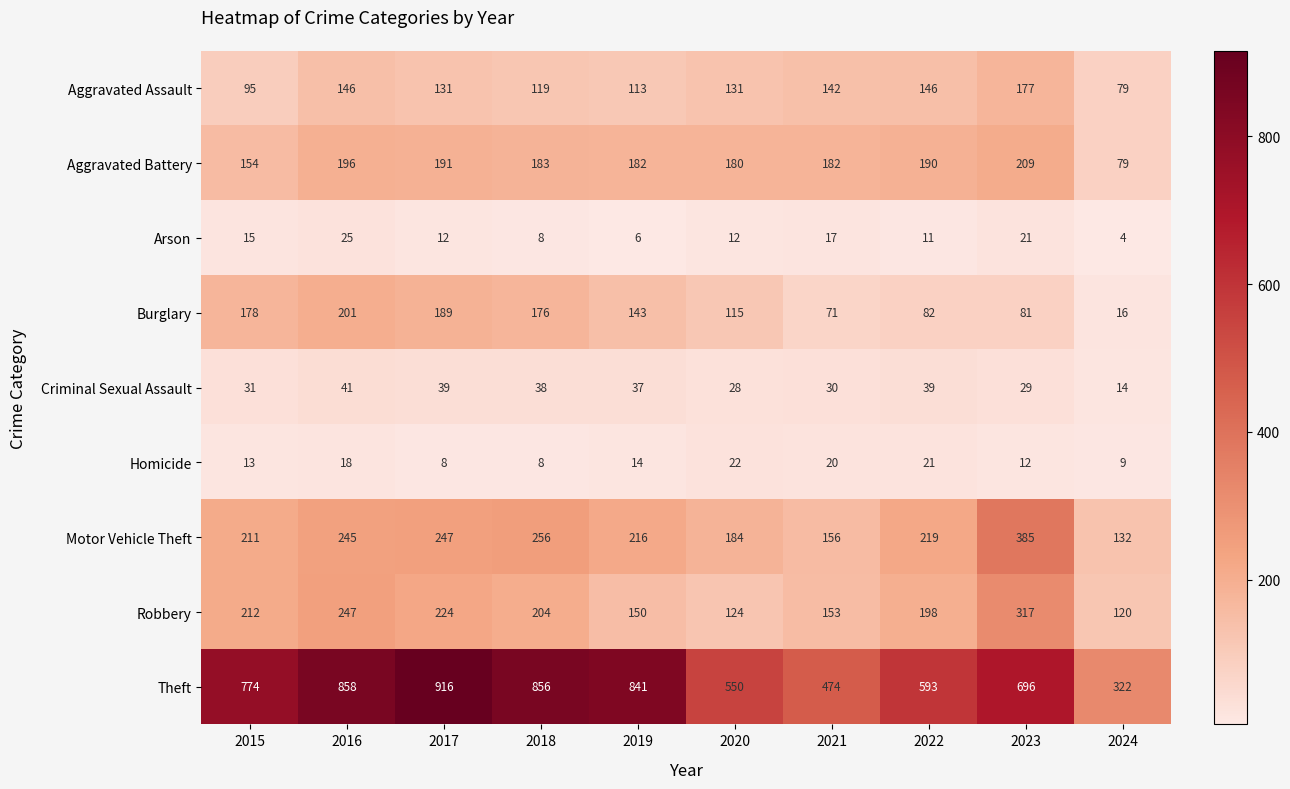

The Theft series shows 856 at 2018. True or false?

True